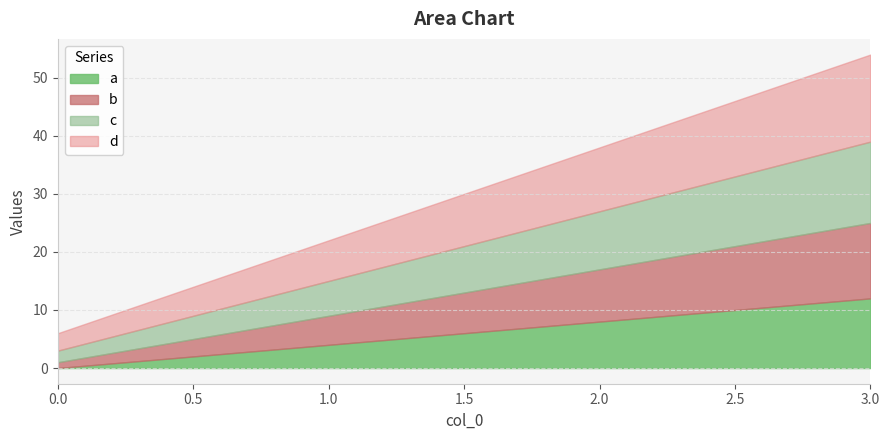

Read the d value at 1, to the nearest 5.

5